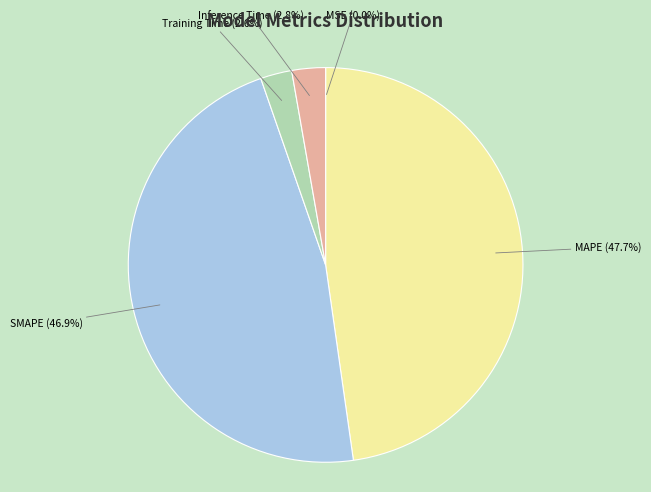

Is there a majority slice in this chart?

No